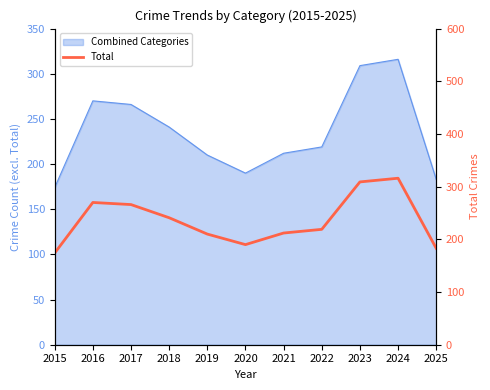

At which label is the value closest to 245?

2018